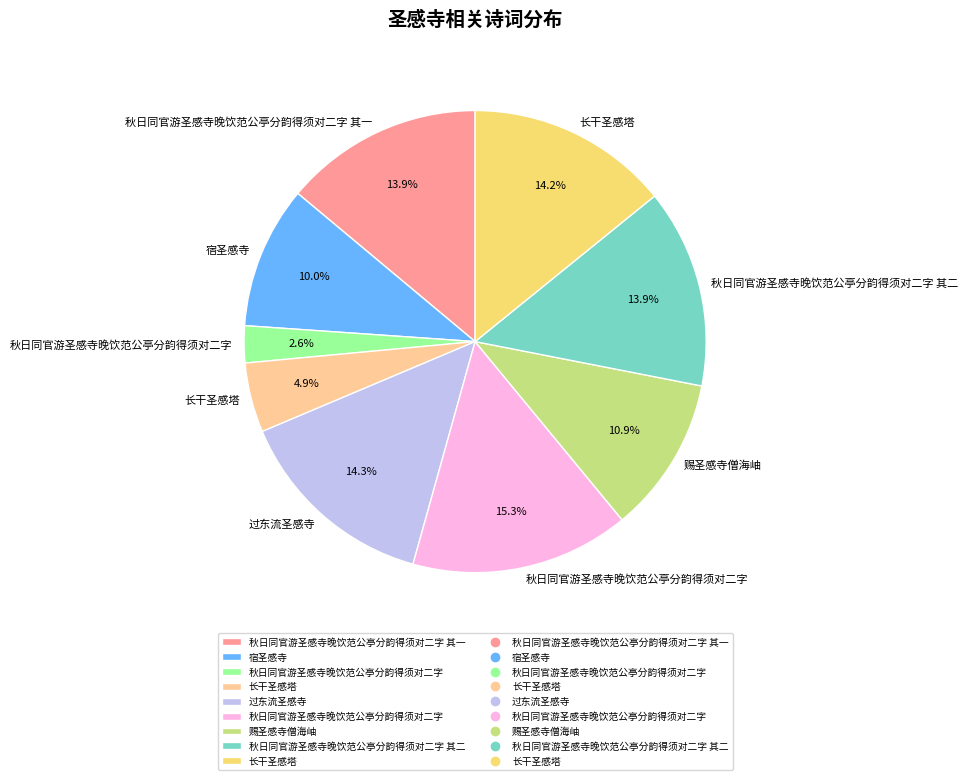

To the nearest percent, what is the average slice percentage?

11%